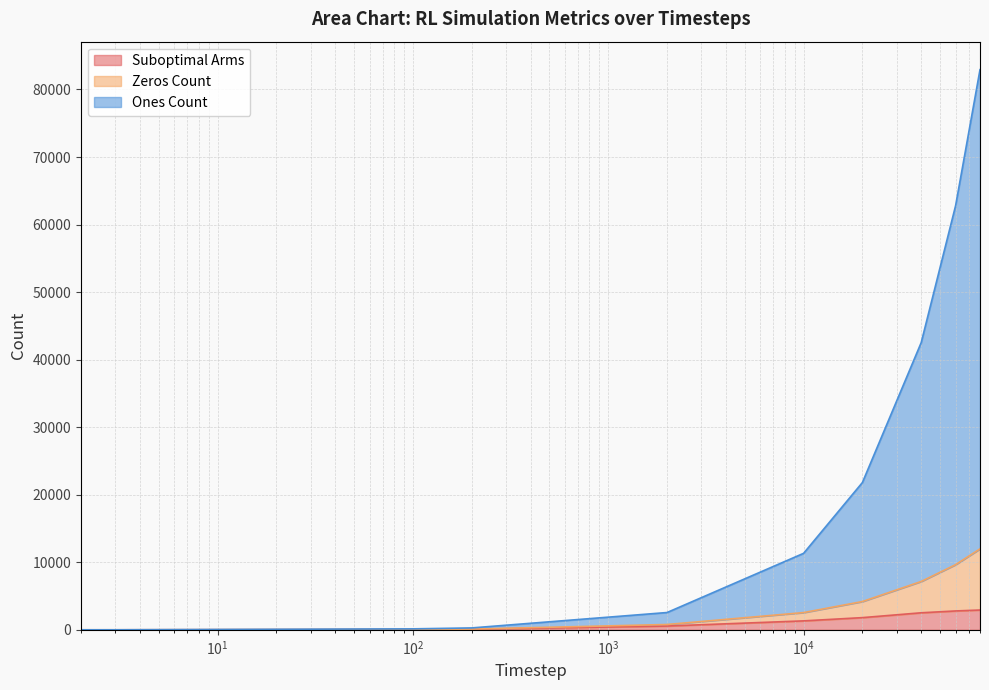

What is the total value across all series at 200?

471